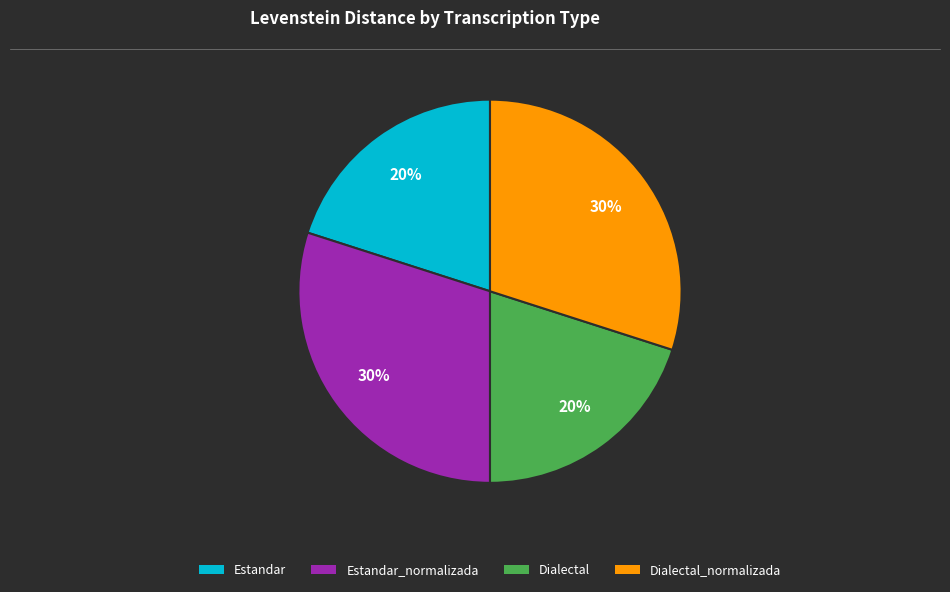

To the nearest percent, what is the average slice percentage?

25%